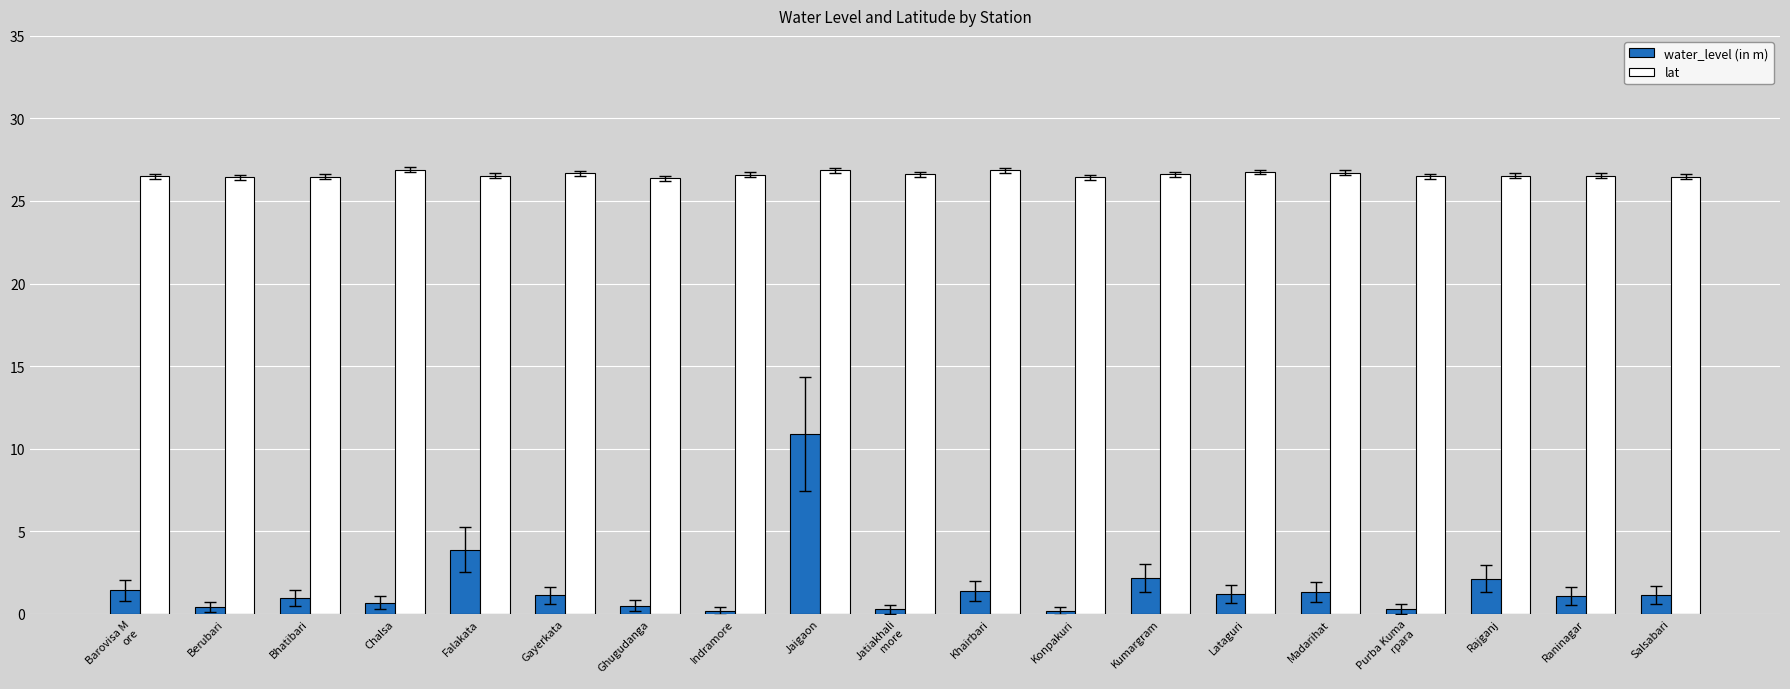

True or false: lat has a value of 38.3 at Lataguri.

False